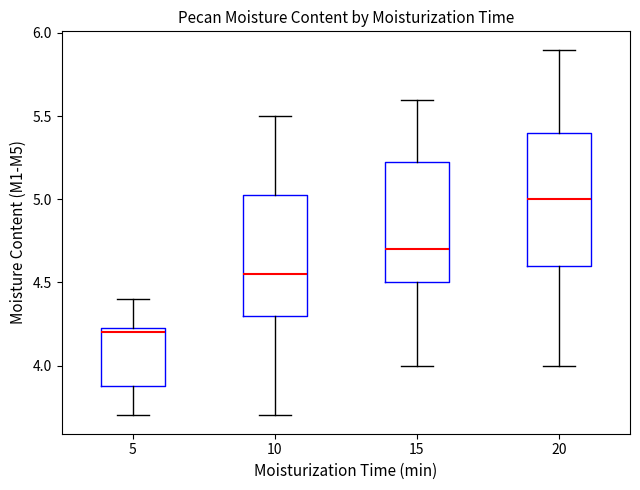

Reading left to right, read every box against the y-axis: the position of its median line, the range the box covers, and the ends of its whiskers. The values are not printed on the chart, so give them approximately, as read against the axis.

5: median 4.20, box 3.90 to 4.25, whiskers 3.70 to 4.40
10: median 4.55, box 4.30 to 5.05, whiskers 3.70 to 5.50
15: median 4.70, box 4.50 to 5.25, whiskers 4.00 to 5.60
20: median 5.00, box 4.60 to 5.40, whiskers 4.00 to 5.90